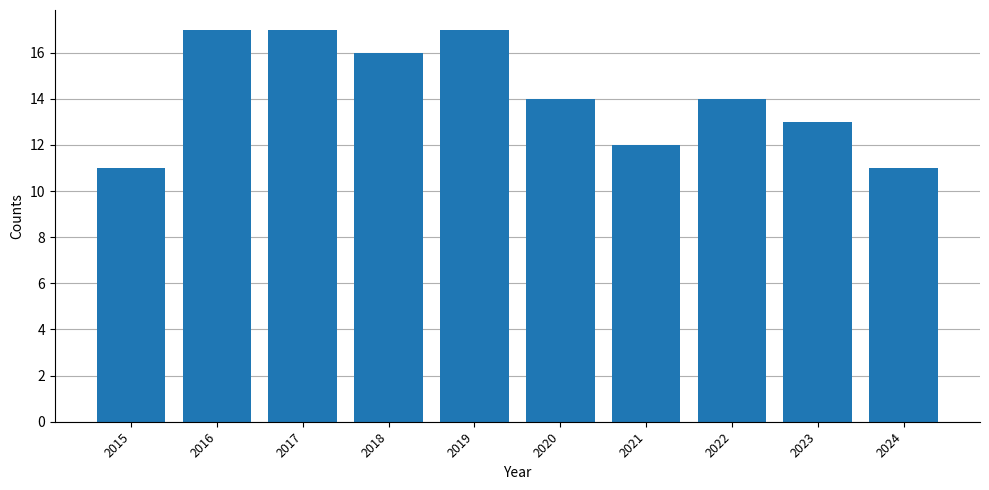

What is the sum of the values at 2024 and 2020?

25